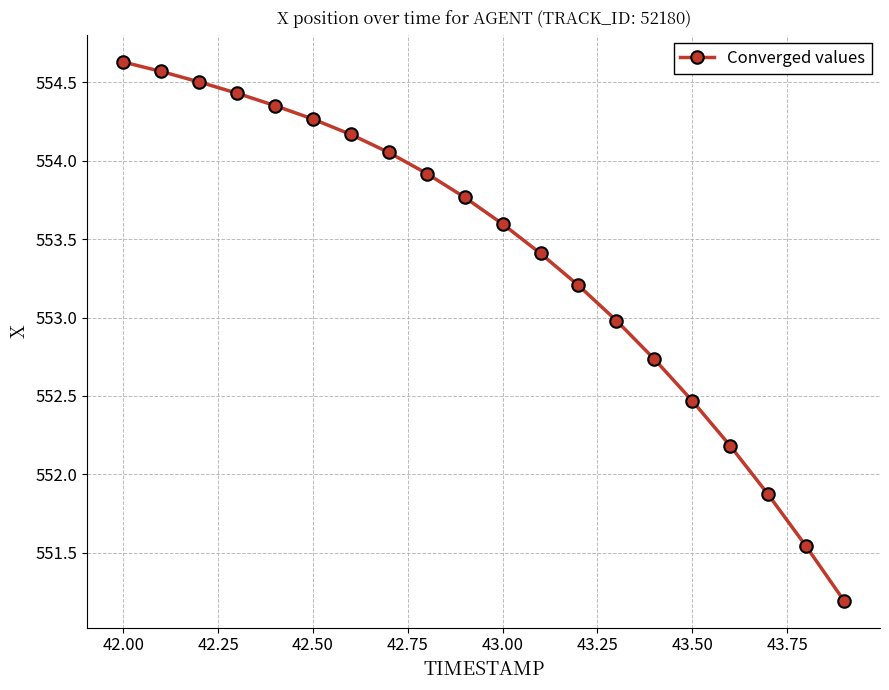

How many data points are above 553?

13